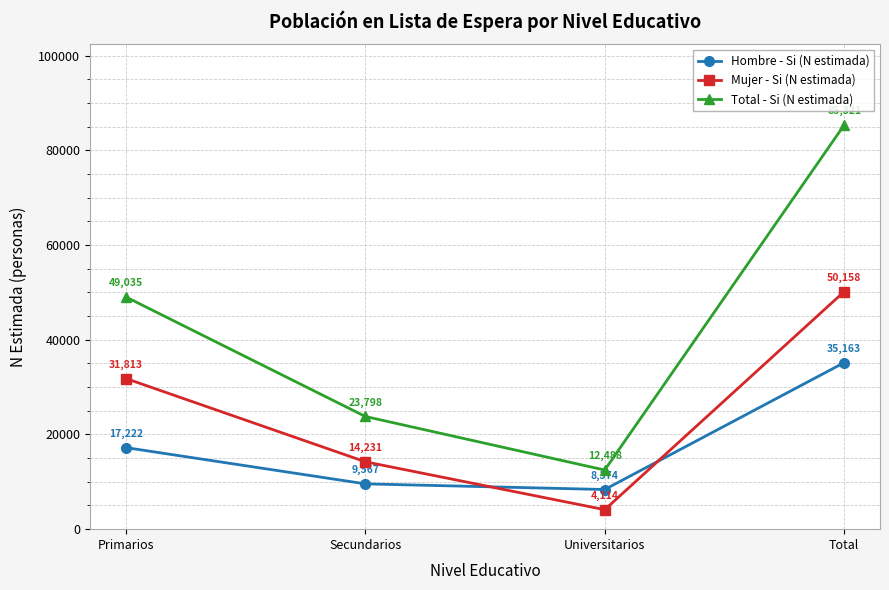

What is the sum of the Total - Si (N estimada) values at Secundarios and Total?

109119